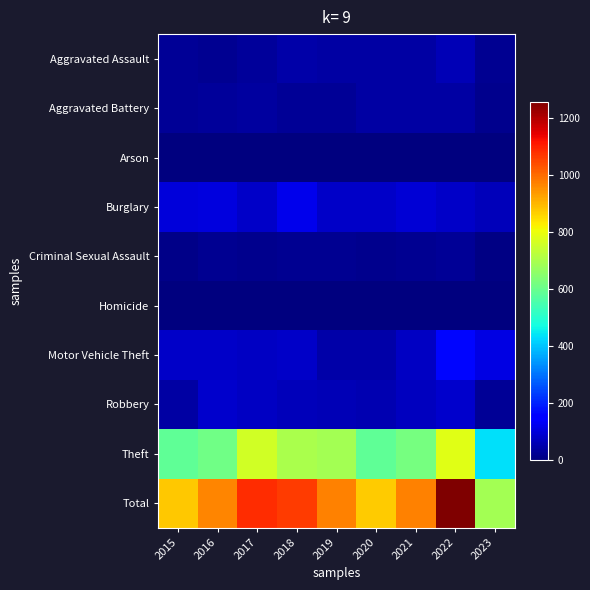

Reading right to left, extract all data points from this chart.

Aggravated Assault: 2023=21	2022=61	2021=40	2020=41	2019=40	2018=48	2017=32	2016=23	2015=26
Aggravated Battery: 2023=19	2022=42	2021=42	2020=40	2019=26	2018=27	2017=38	2016=30	2015=25
Arson: 2023=1	2022=2	2021=1	2020=2	2019=0	2018=1	2017=2	2016=0	2015=1
Burglary: 2023=65	2022=82	2021=95	2020=80	2019=82	2018=119	2017=79	2016=108	2015=101
Criminal Sexual Assault: 2023=9	2022=29	2021=24	2020=17	2019=24	2018=24	2017=16	2016=24	2015=14
Homicide: 2023=2	2022=3	2021=1	2020=1	2019=0	2018=0	2017=2	2016=1	2015=1
Motor Vehicle Theft: 2023=110	2022=167	2021=76	2020=48	2019=48	2018=82	2017=77	2016=81	2015=82
Robbery: 2023=29	2022=88	2021=69	2020=58	2019=60	2018=65	2017=78	2016=84	2015=44
Theft: 2023=433	2022=784	2021=622	2020=586	2019=692	2018=698	2017=758	2016=614	2015=585
Total: 2023=689	2022=1258	2021=970	2020=873	2019=972	2018=1064	2017=1082	2016=965	2015=879